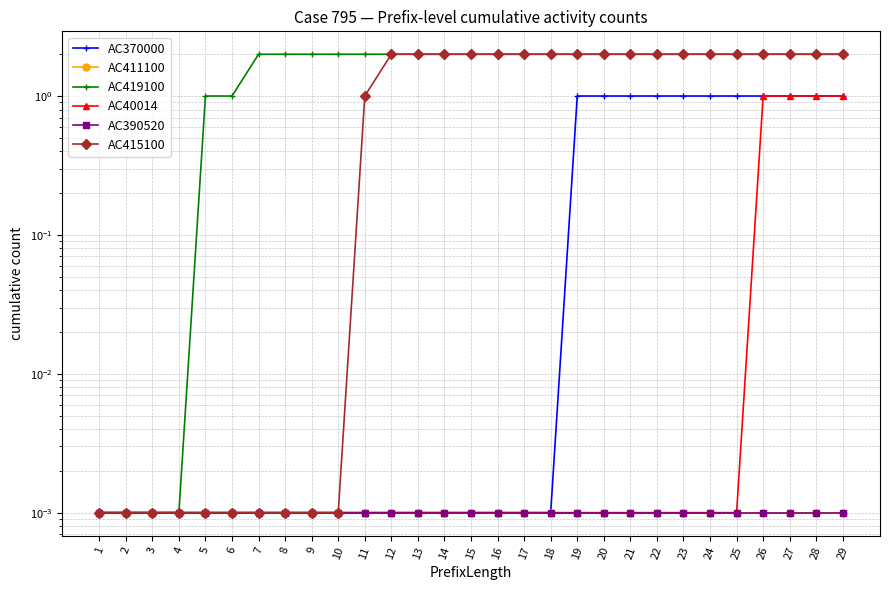

Is the value of AC390520 at 18 greater than the value of AC419100 at 1?

No